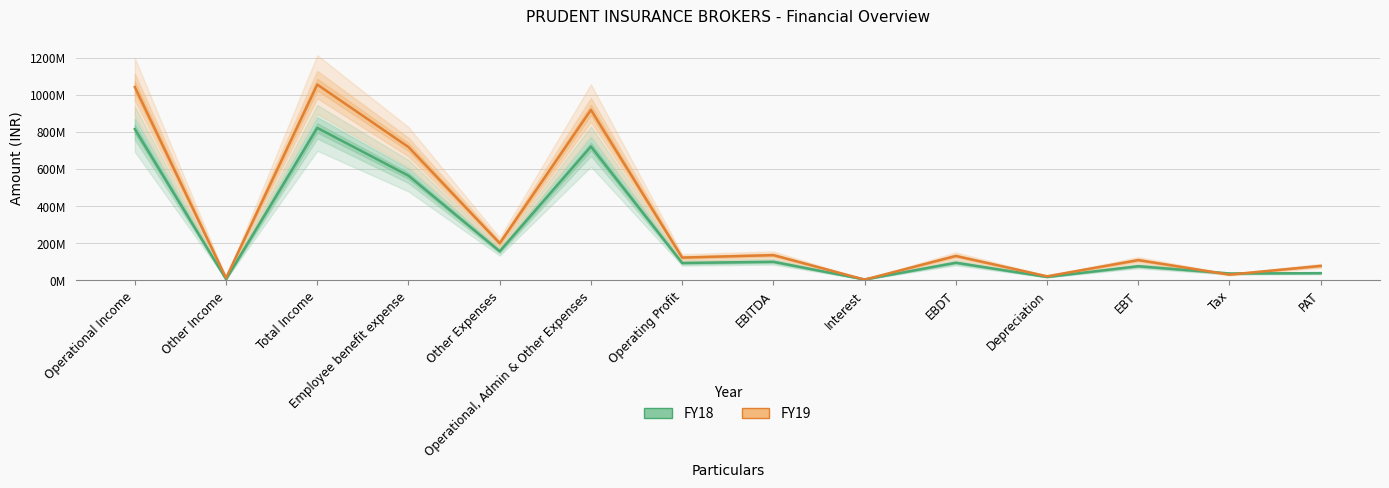

What are all the series names shown in the legend?

FY18, FY19